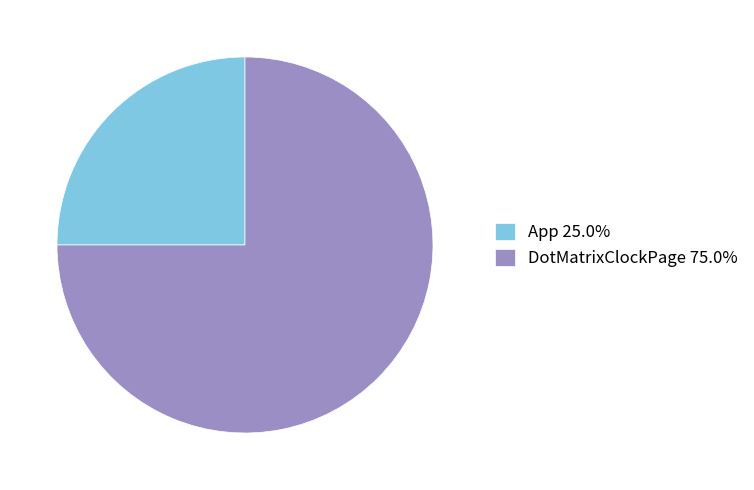

Does any single category account for the majority?

Yes